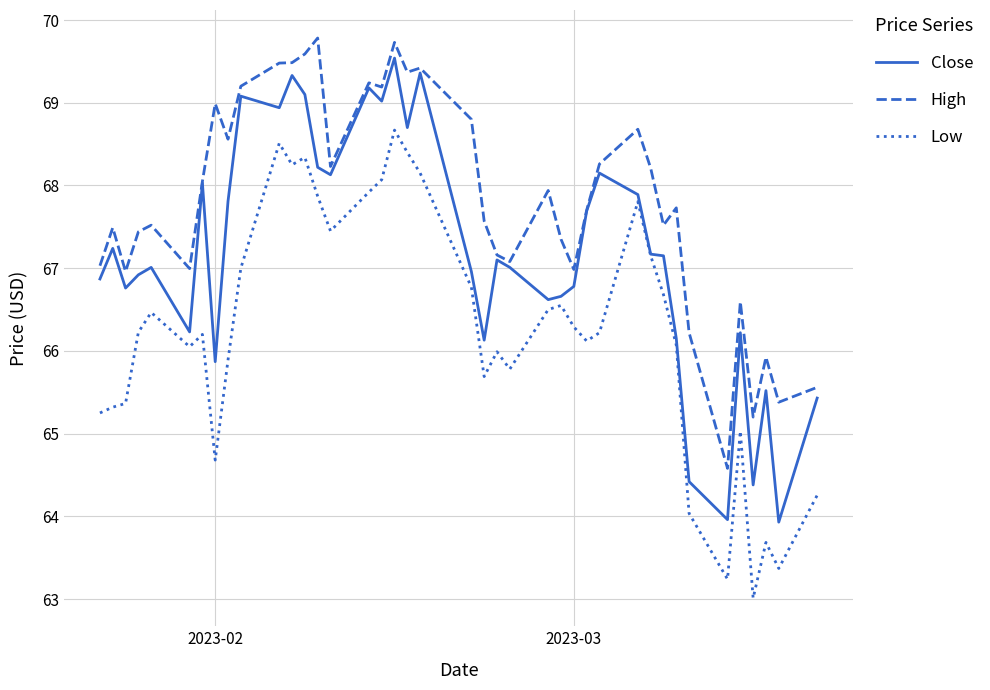

What is the minimum value for Close?

63.9